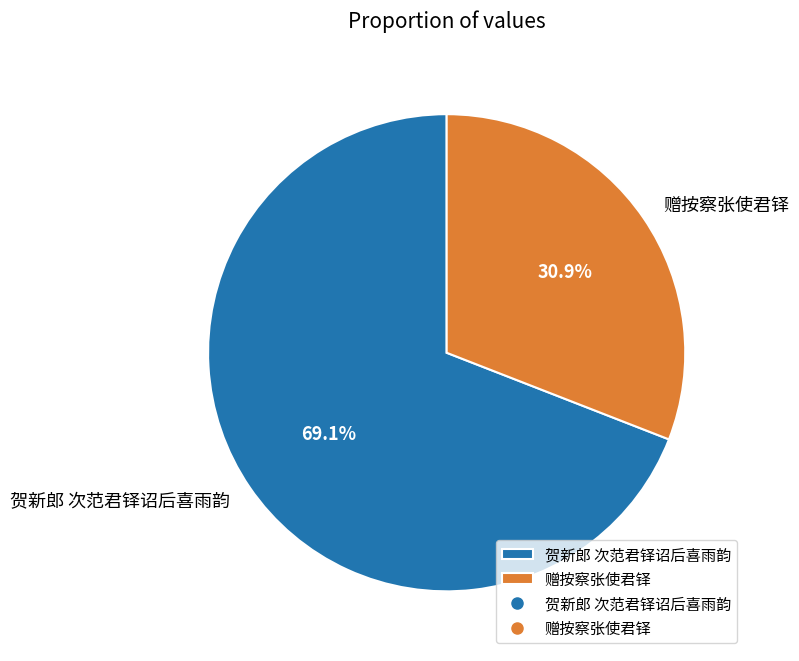

What is the largest slice in the pie chart?

贺新郎 次范君铎诏后喜雨韵